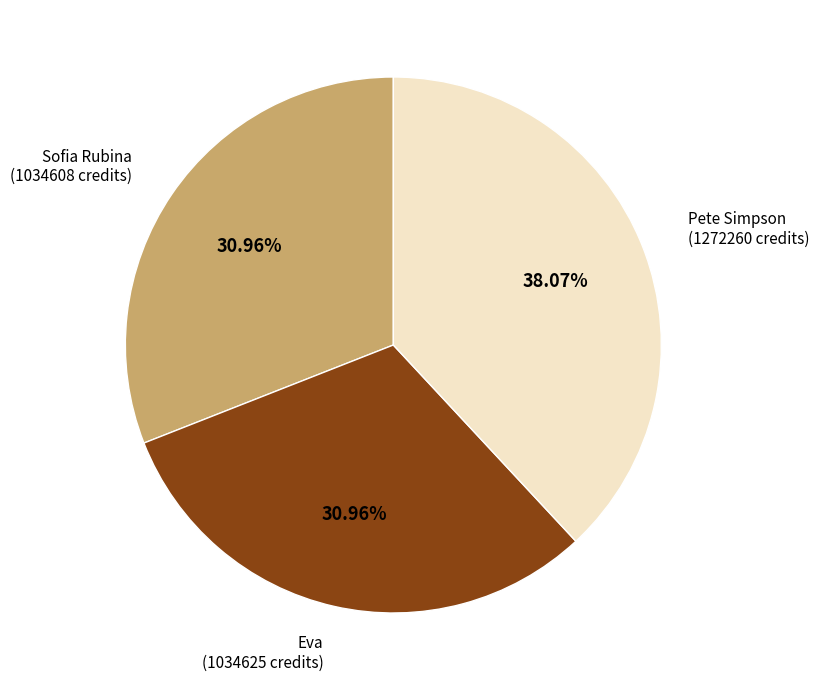

True or false: Pete Simpson accounts for 48% of the total.

False